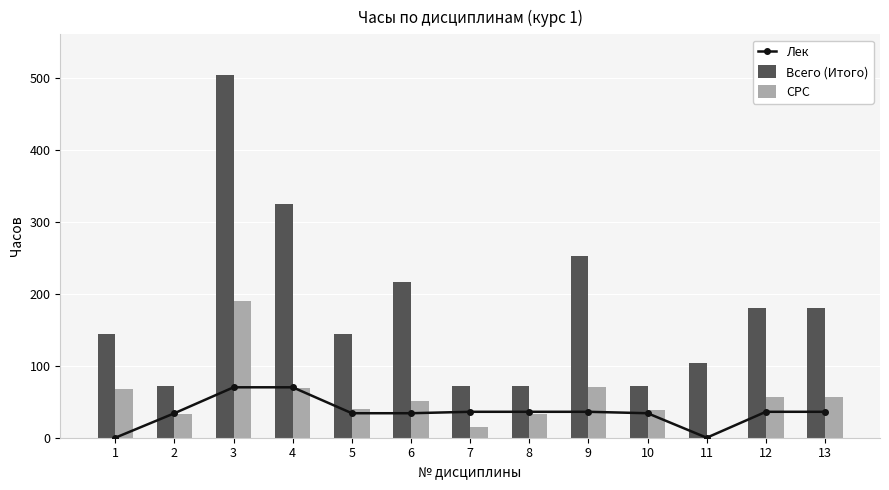

Where does the Всего (Итого) series first go above 144?

3